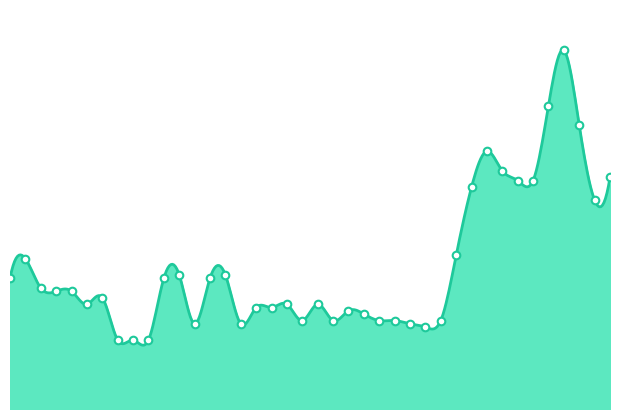

Approximately how many times larger is the value at 2021-07-15 compared to 2021-07-05?

1.0